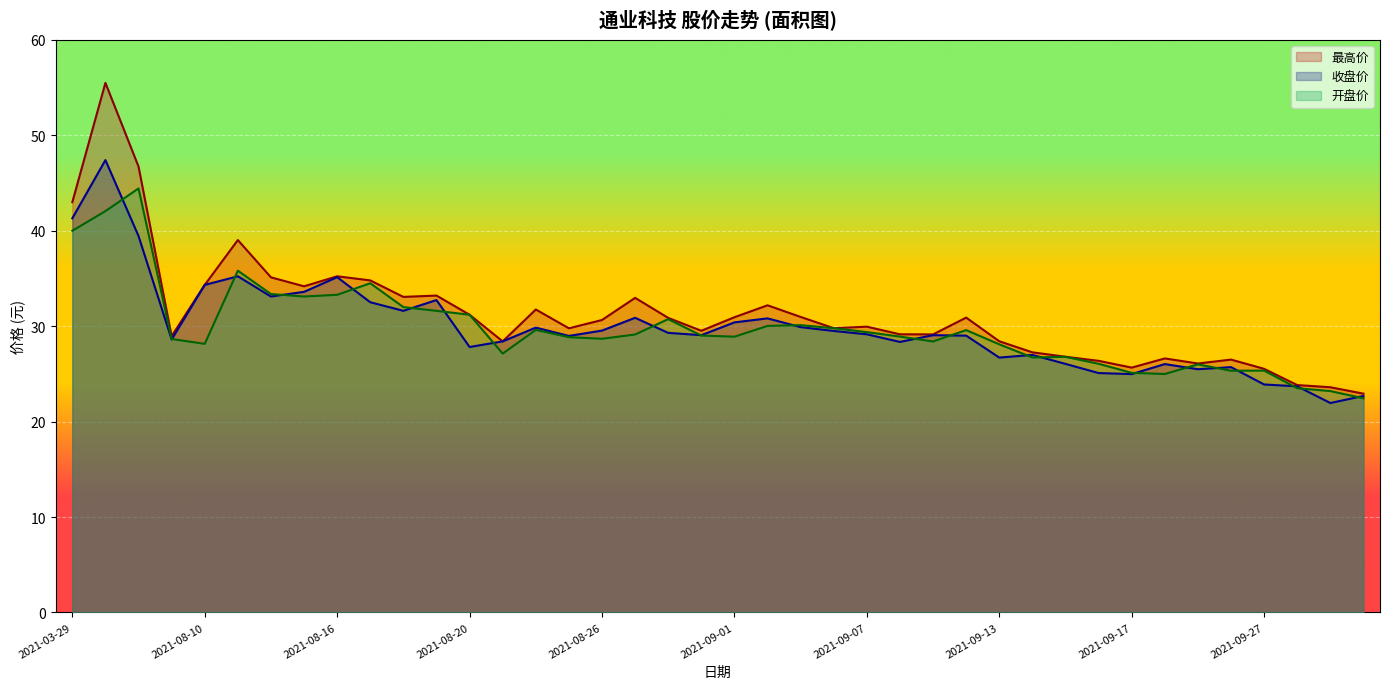

True or false: 最高价 and 开盘价 cross at least once.

False